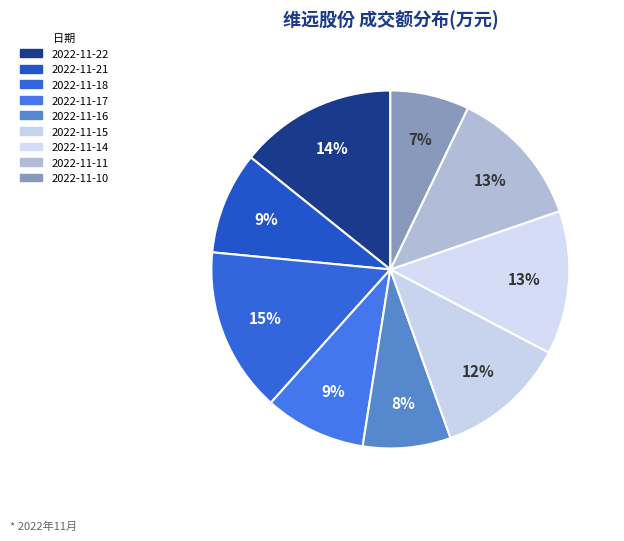

Which has a higher value, 2022-11-10 or 2022-11-11?

2022-11-11